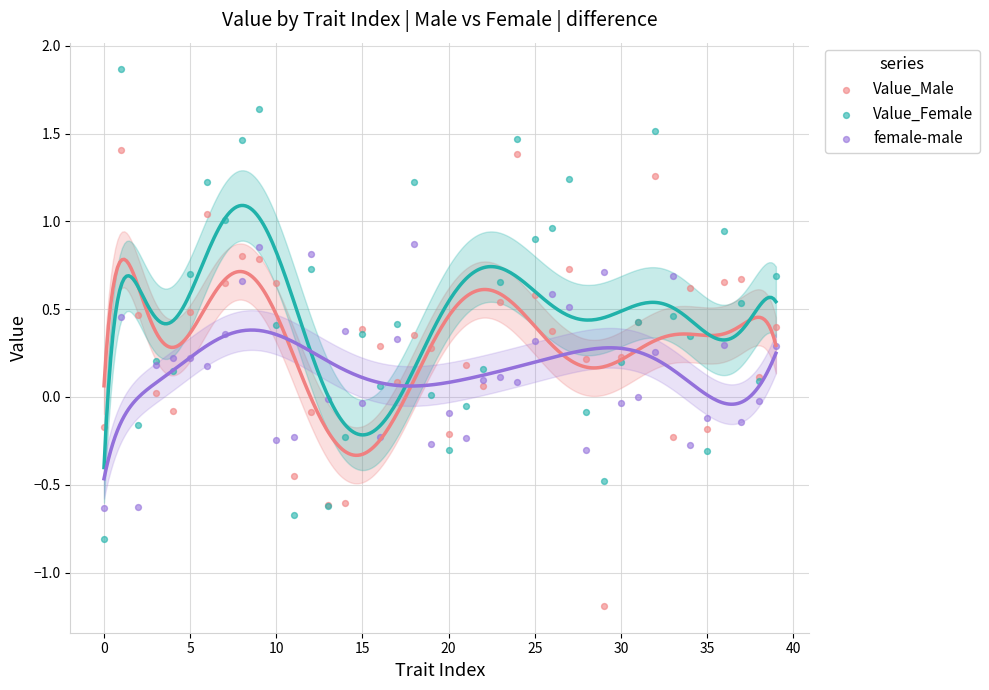

Which series contains the lowest Y value?

Value_Male